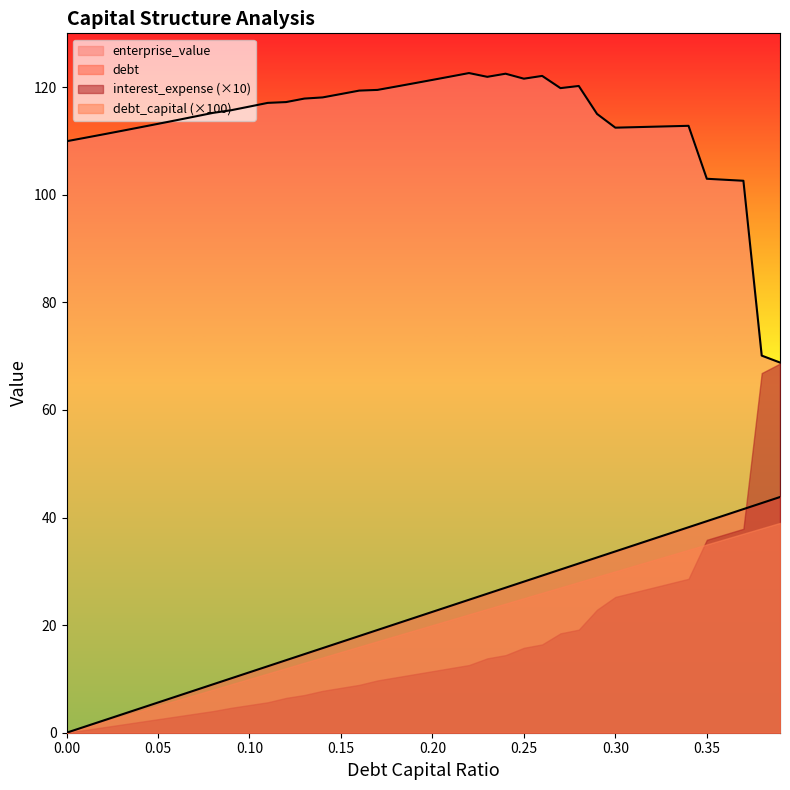

True or false: debt and enterprise_value cross at least once.

False